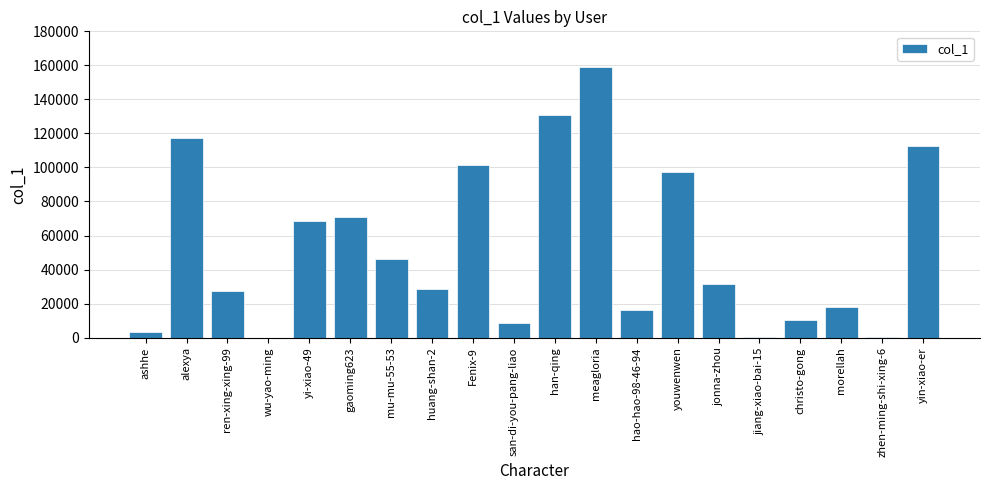

At which label is the value closest to 79640?

gaoming623